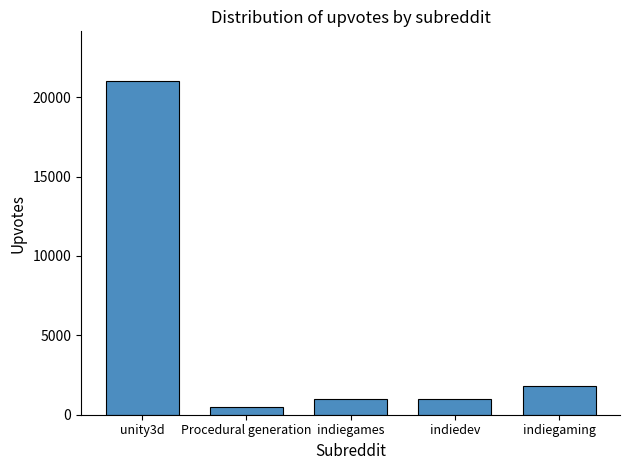

What is the label of the 5th bar from the right?

unity3d